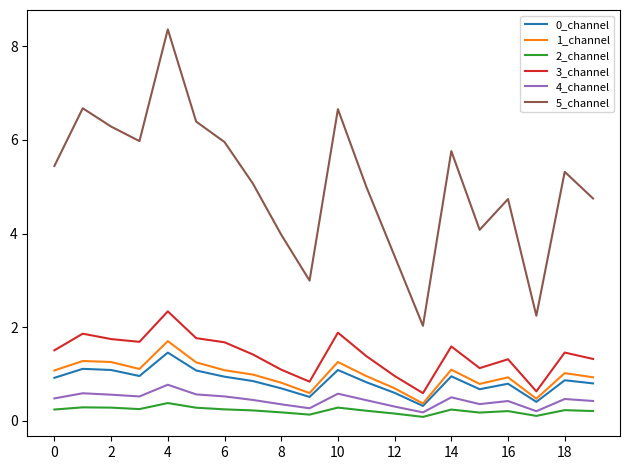

Which series has the largest range (max minus min)?

5_channel